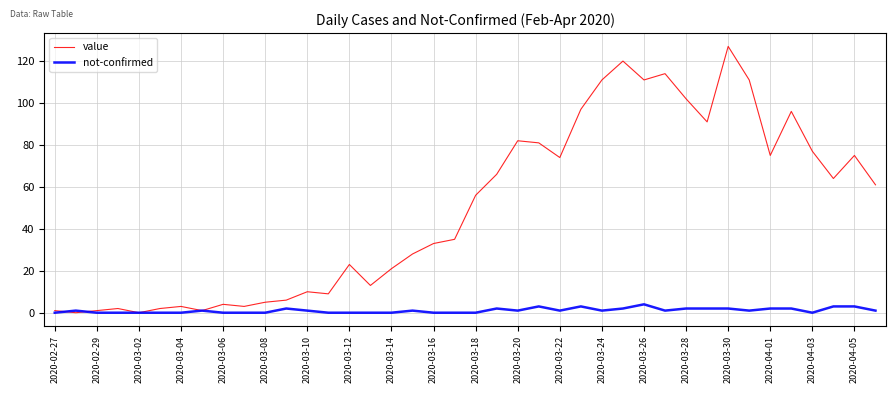

List the series in order of their overall mean, lowest first.

not-confirmed, value